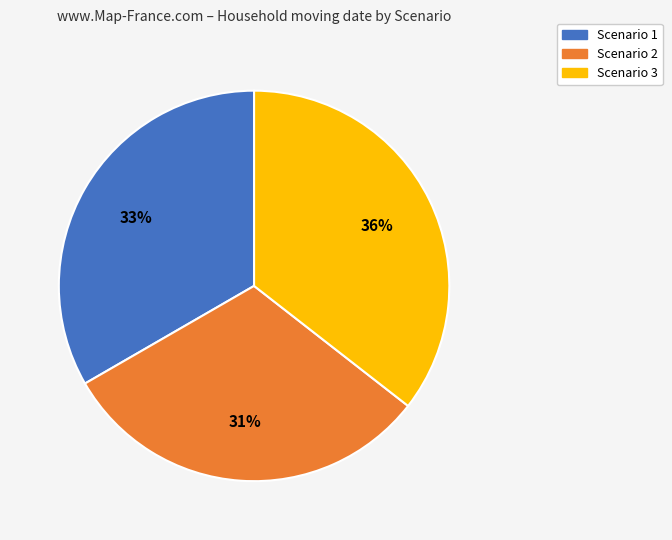

To the nearest percent, what is the average slice percentage?

33%